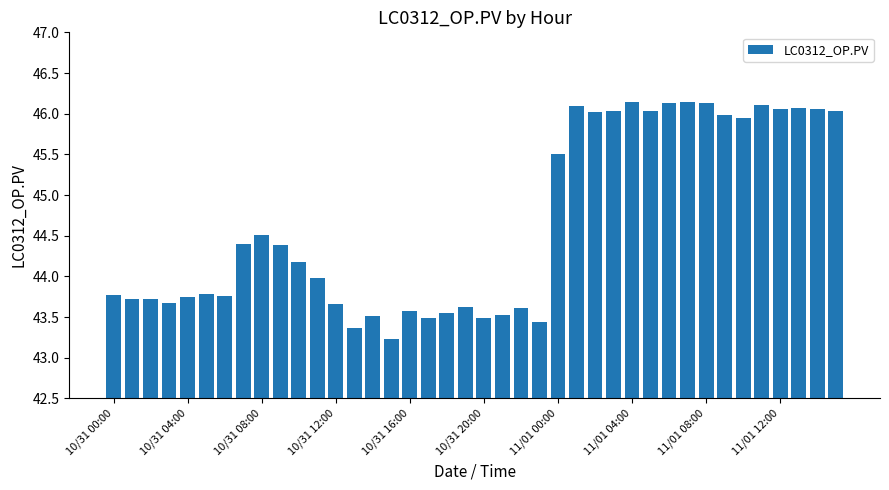

What is the difference between the second highest and second lowest values?

2.8